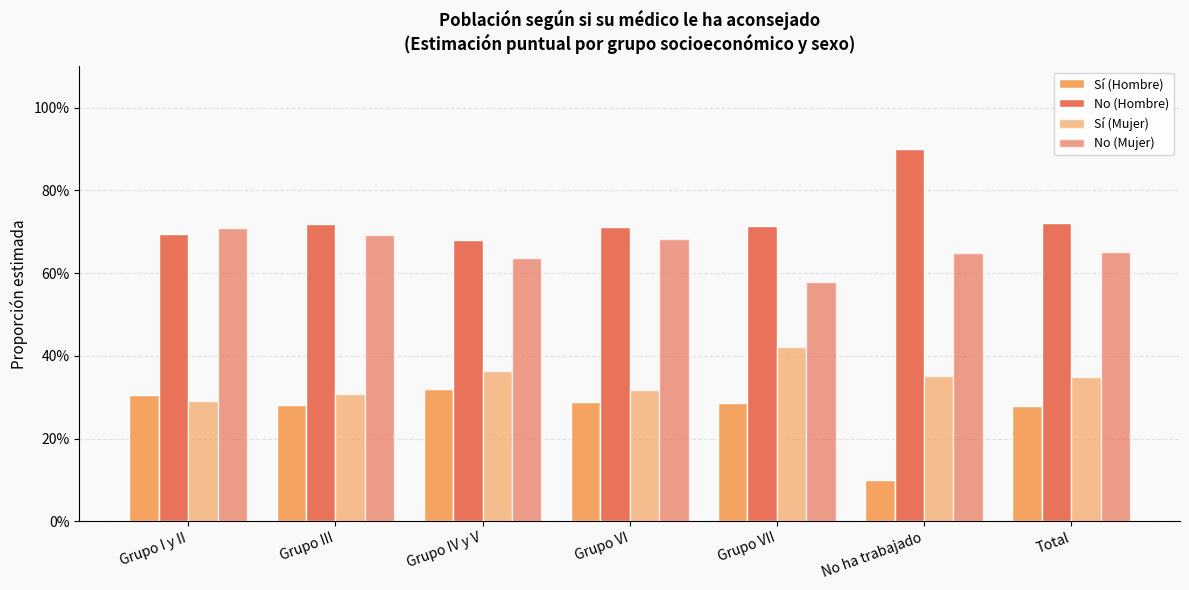

What is the average value of the No (Mujer) series?

0.7